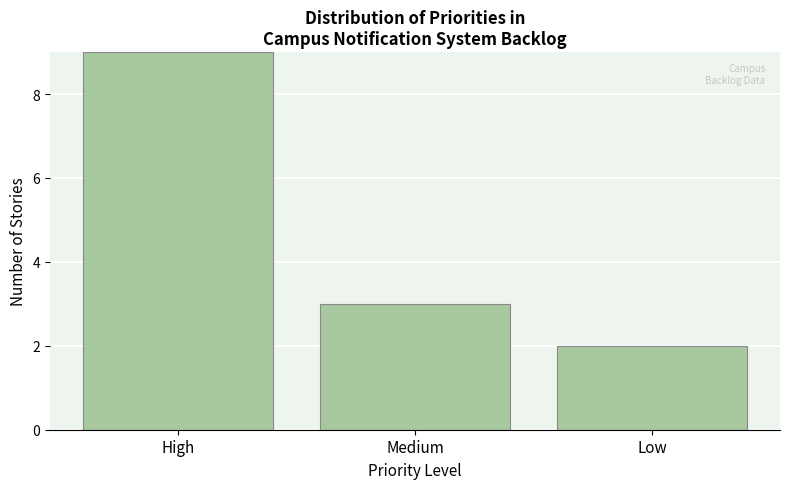

Reading left to right, extract all data points from this chart.

9	3	2